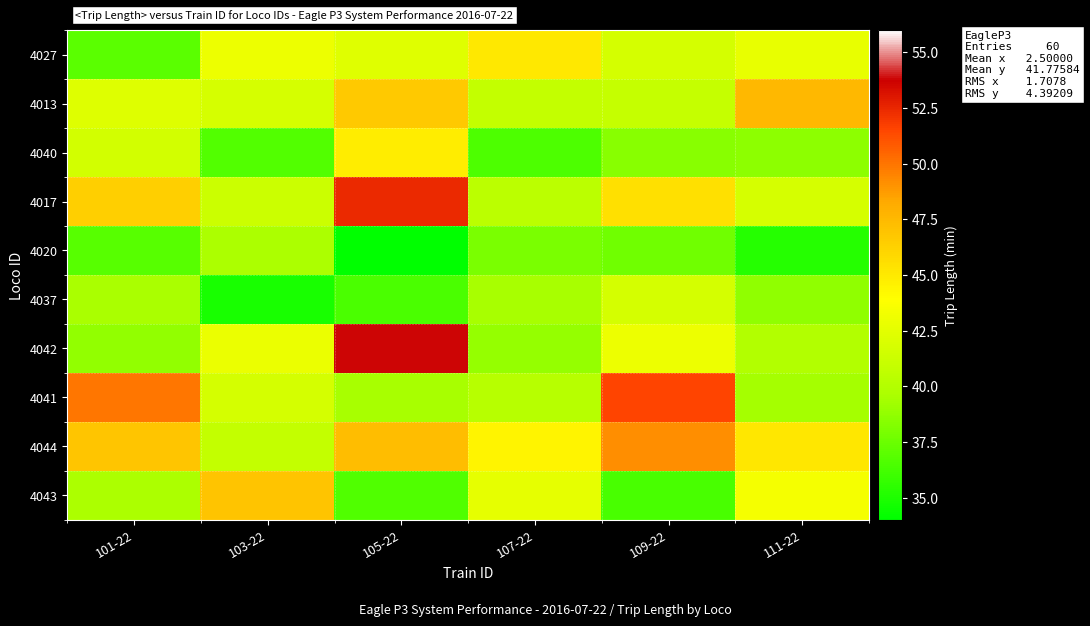

Rank the series at 111-22 from lowest to highest value.

4020, 4040, 4037, 4041, 4042, 4017, 4027, 4043, 4044, 4013